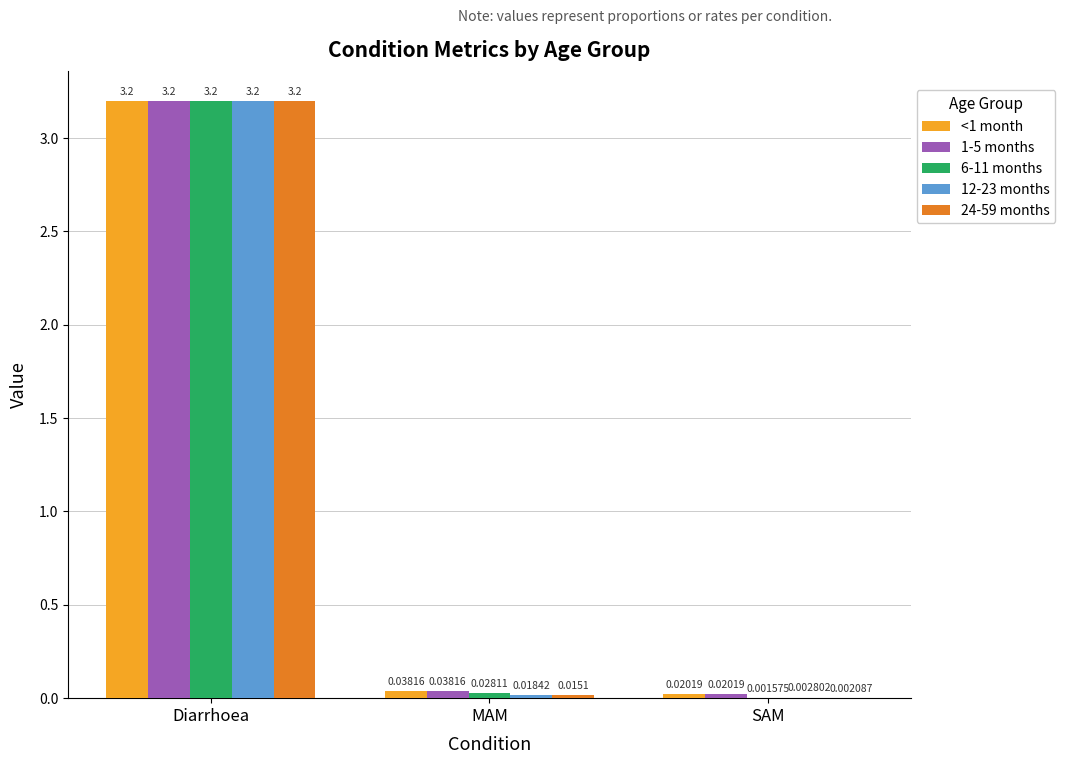

Where is 6-11 months nearest to the value 1?

MAM